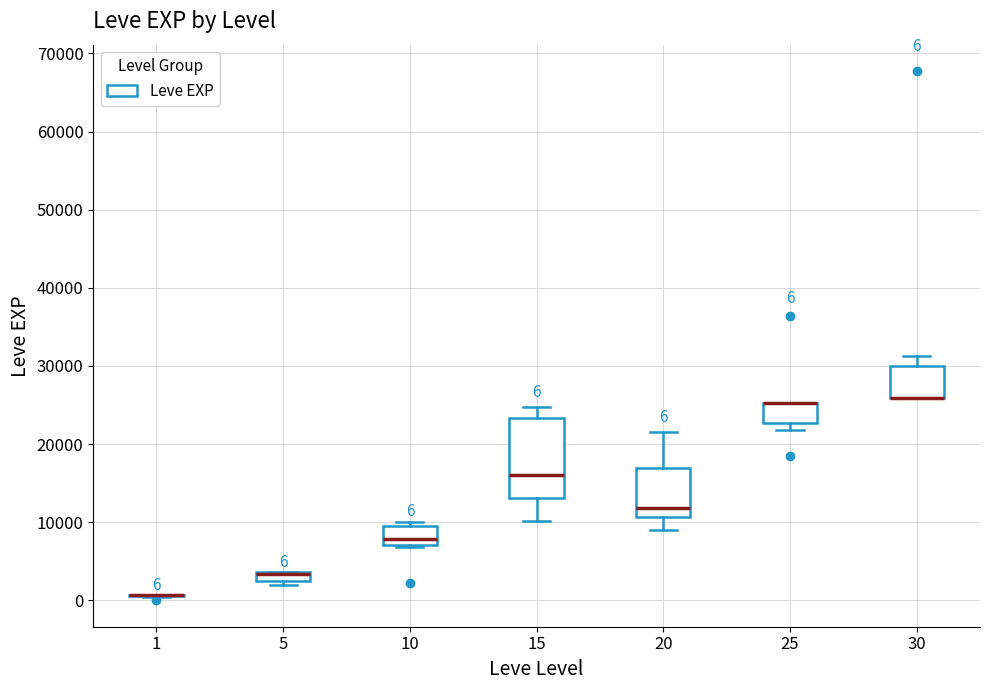

Which box is the tallest, from its lower edge to its upper edge?

15